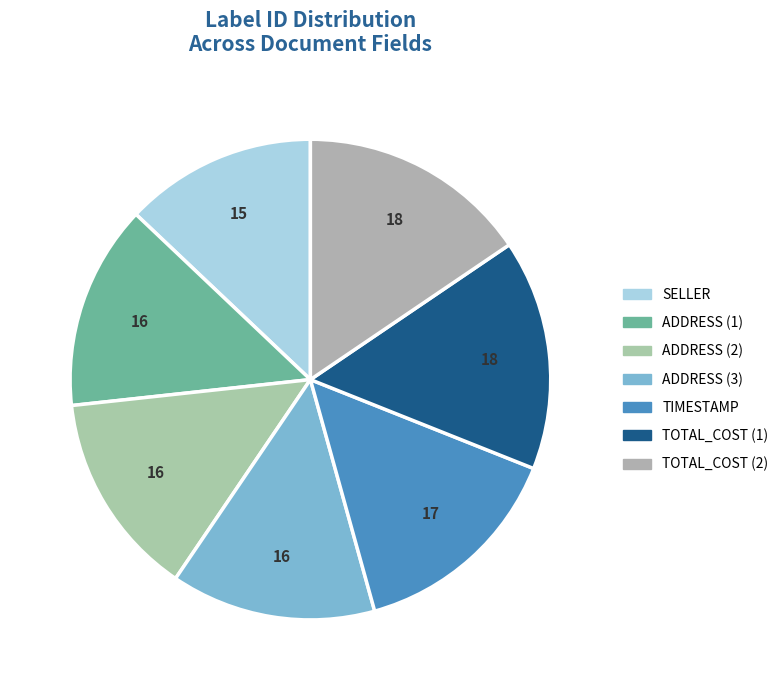

How many segments does this pie chart have?

7